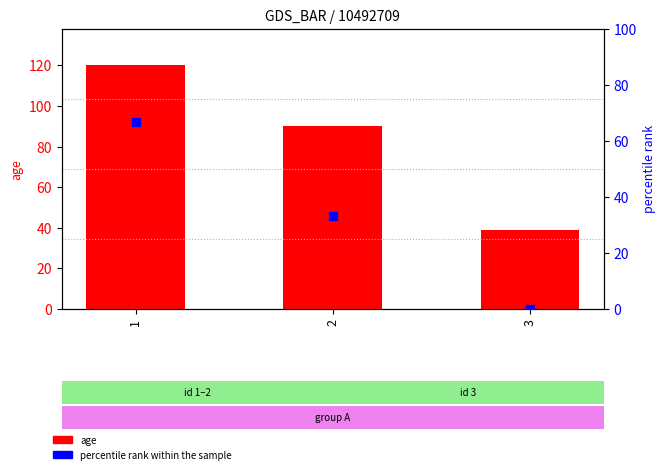

Which series reaches the minimum Y coordinate?

percentile rank within the sample